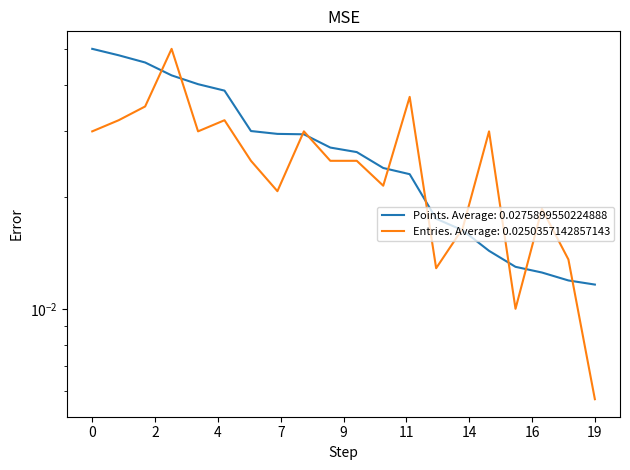

List the series in order of their overall mean, lowest first.

Entries, Points